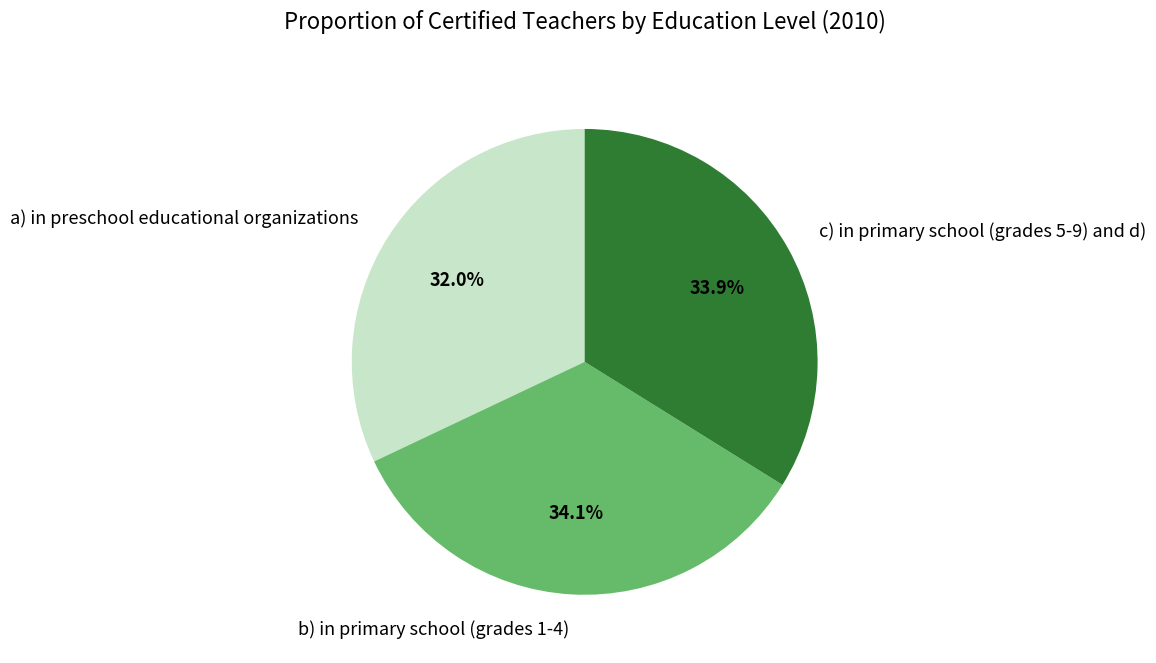

To the nearest percent, what is the combined percentage of a) in preschool educational organizations and c) in primary school (grades 5-9) and d)?

66%